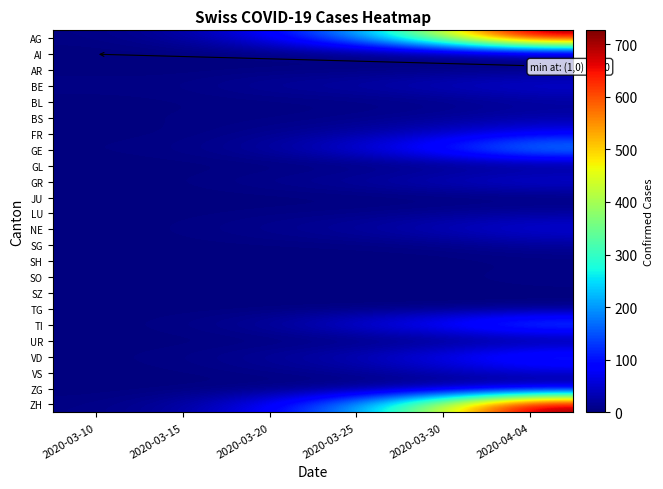

List the series in order of their peak value, highest first.

AG, ZH, GE, TI, VD, FR, GR, NE, BE, VS, BS, BL, LU, SG, SO, AR, GL, SH, TG, ZG, AI, SZ, UR, JU